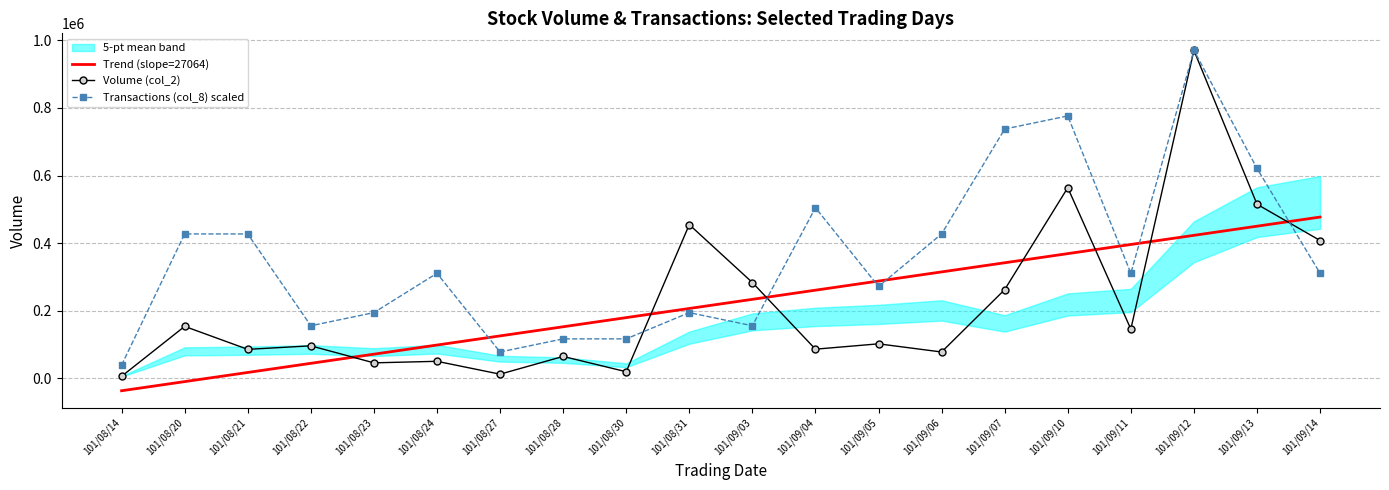

How many lines are shown in the chart?

3